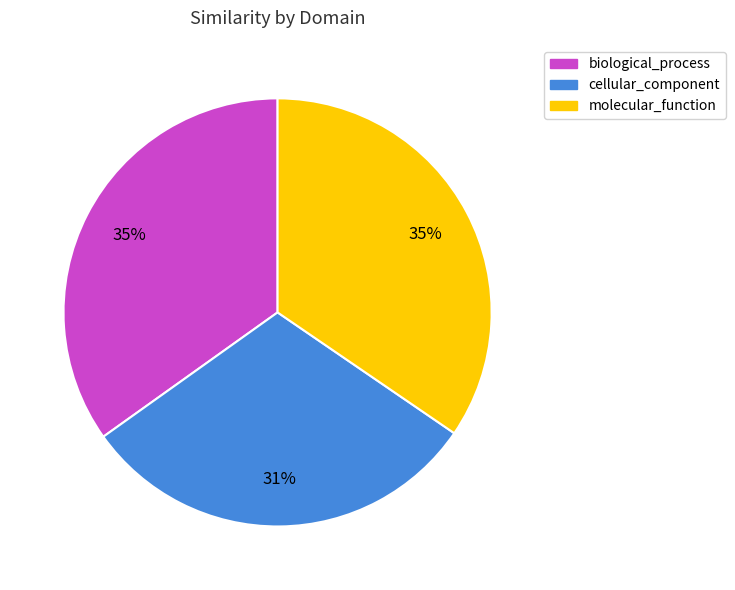

Combined, do cellular_component and molecular_function account for over 50%?

Yes